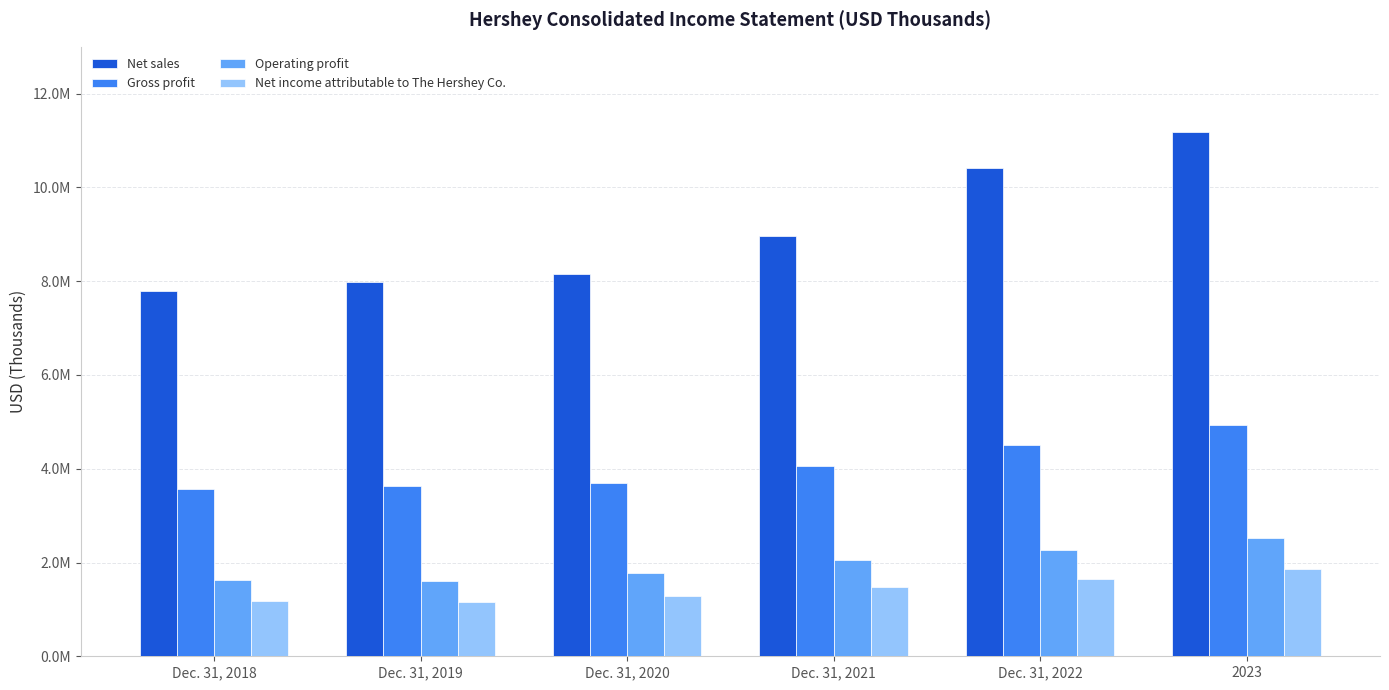

Reading left to right, extract all data points from this chart.

Net sales: Dec. 31, 2018=7791069.0	Dec. 31, 2019=7986252.0	Dec. 31, 2020=8149719.0	Dec. 31, 2021=8971337.0	Dec. 31, 2022=10419294.0	2023=11190520.8
Gross profit: Dec. 31, 2018=3575325.0	Dec. 31, 2019=3622478.0	Dec. 31, 2020=3701269.0	Dec. 31, 2021=4048598.0	Dec. 31, 2022=4498785.0	2023=4923829.2
Operating profit: Dec. 31, 2018=1623664.0	Dec. 31, 2019=1595952.0	Dec. 31, 2020=1782698.0	Dec. 31, 2021=2043722.0	Dec. 31, 2022=2260787.0	2023=2516867.2
Net income attributable to The Hershey Co.: Dec. 31, 2018=1177562.0	Dec. 31, 2019=1149692.0	Dec. 31, 2020=1278708.0	Dec. 31, 2021=1477512.0	Dec. 31, 2022=1644817.0	2023=1861684.6